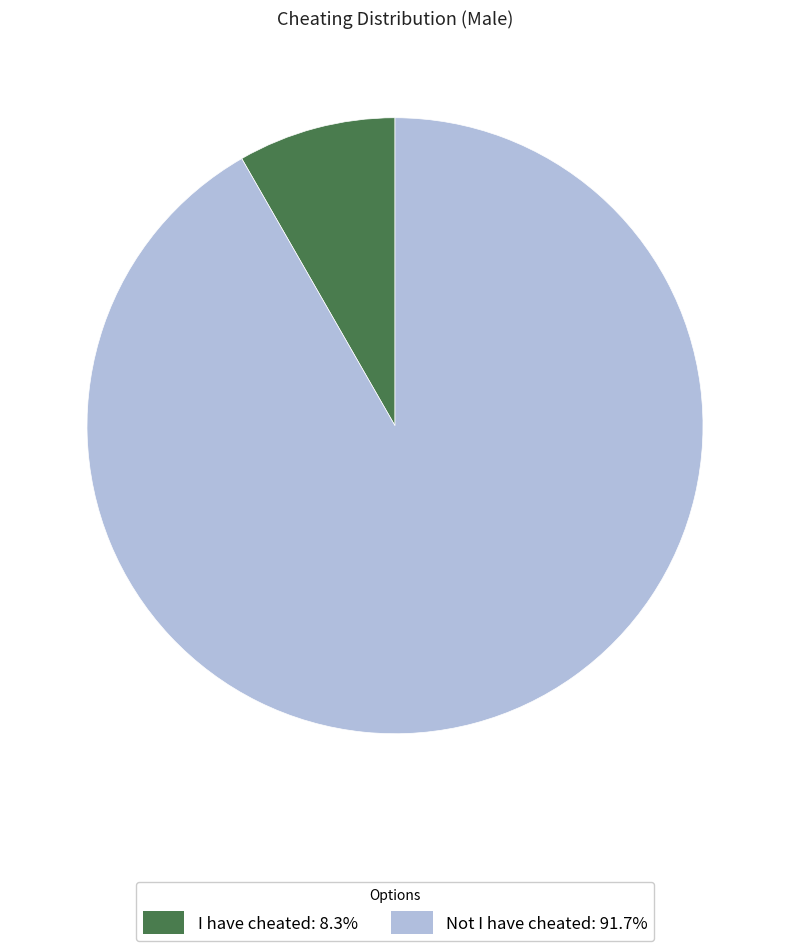

What is the majority slice?

Not I have cheated